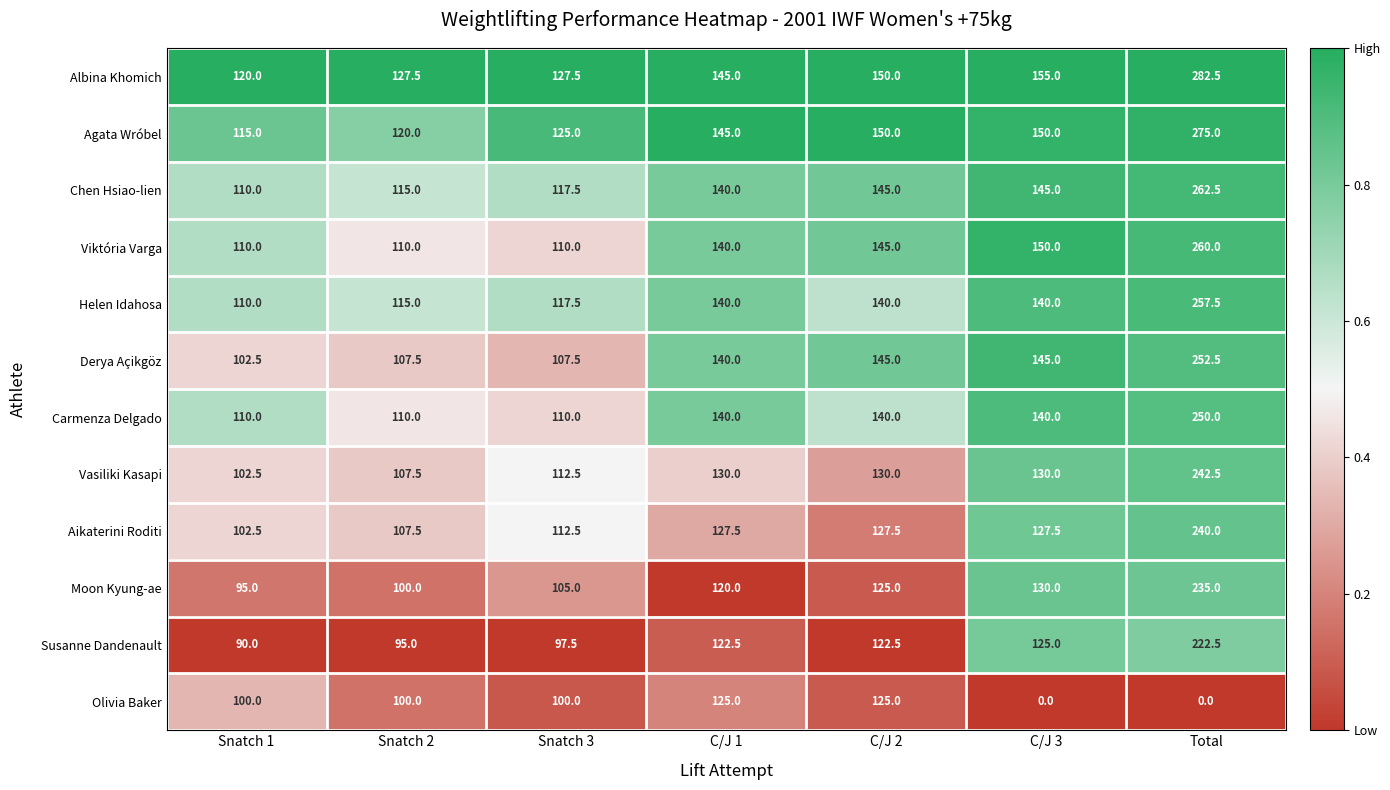

Read the Vasiliki Kasapi value at C/J 1.

130.0